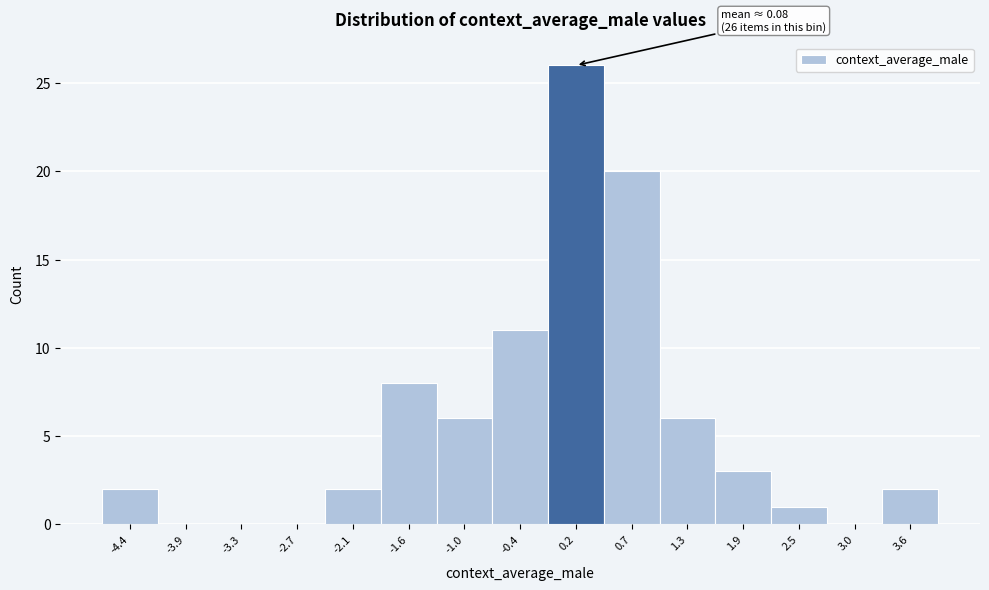

Which range on the x-axis has the tallest bar?

-0.1 to 0.4